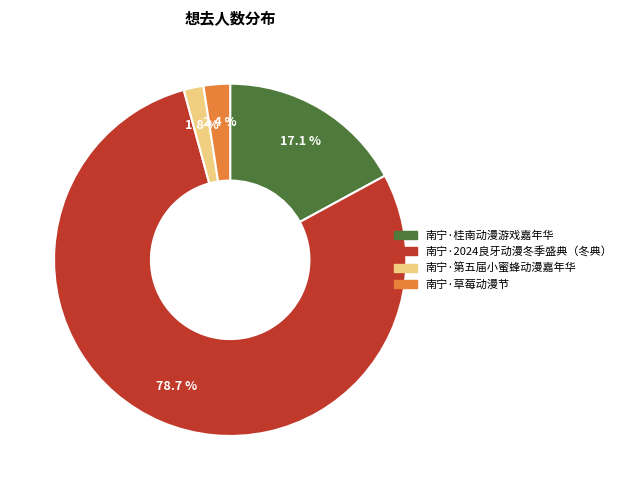

Is there a majority slice in this chart?

Yes